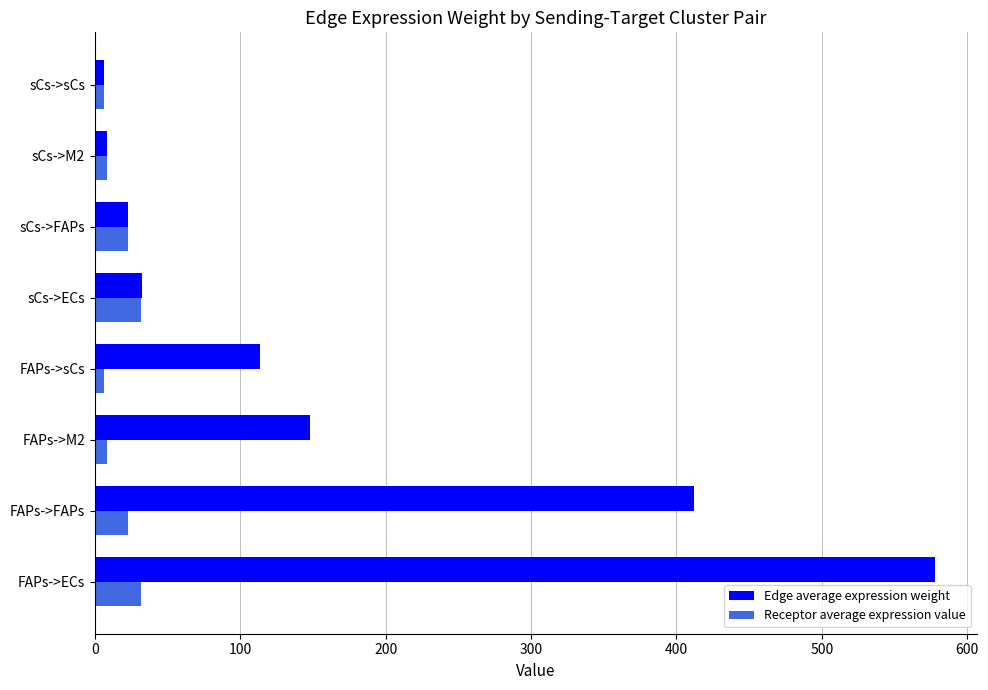

The value of Edge average expression weight at FAPs->ECs is 577.8. True or false?

True